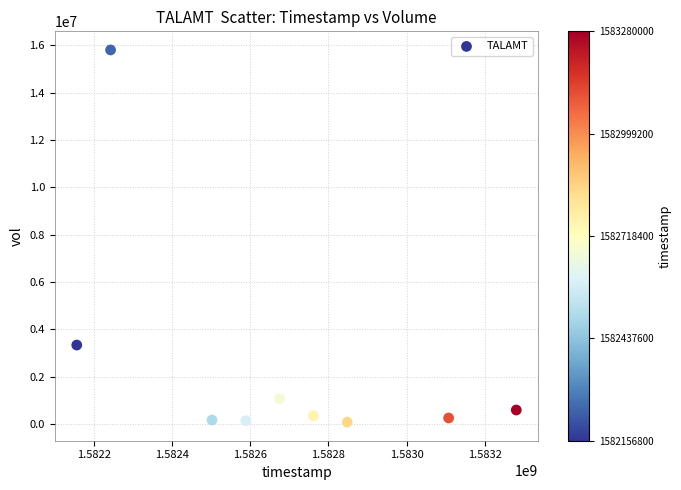

What Y value in the scatter plot is closest to 7945600?

3340800